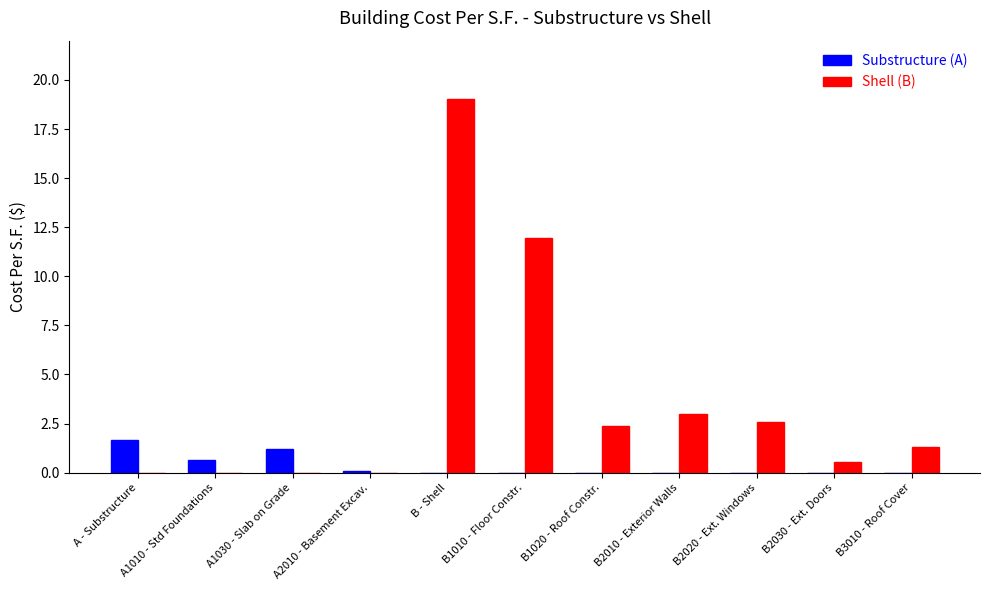

What are all the series names shown in the legend?

Substructure (A), Shell (B)